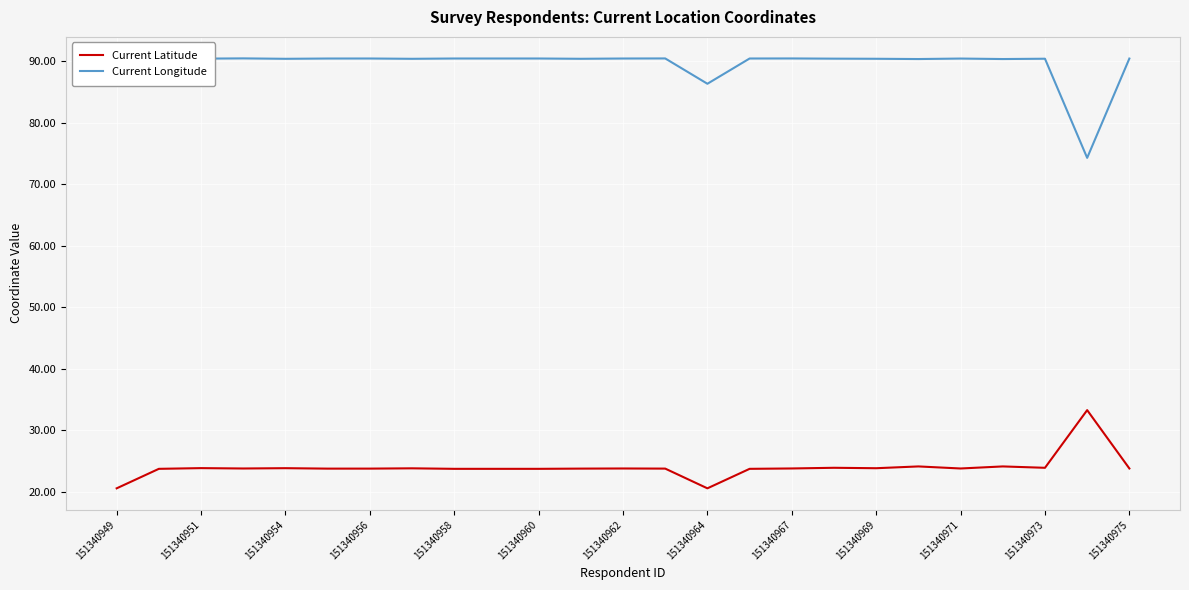

What is the difference between the maximum and minimum values in the Current Longitude series?

16.2